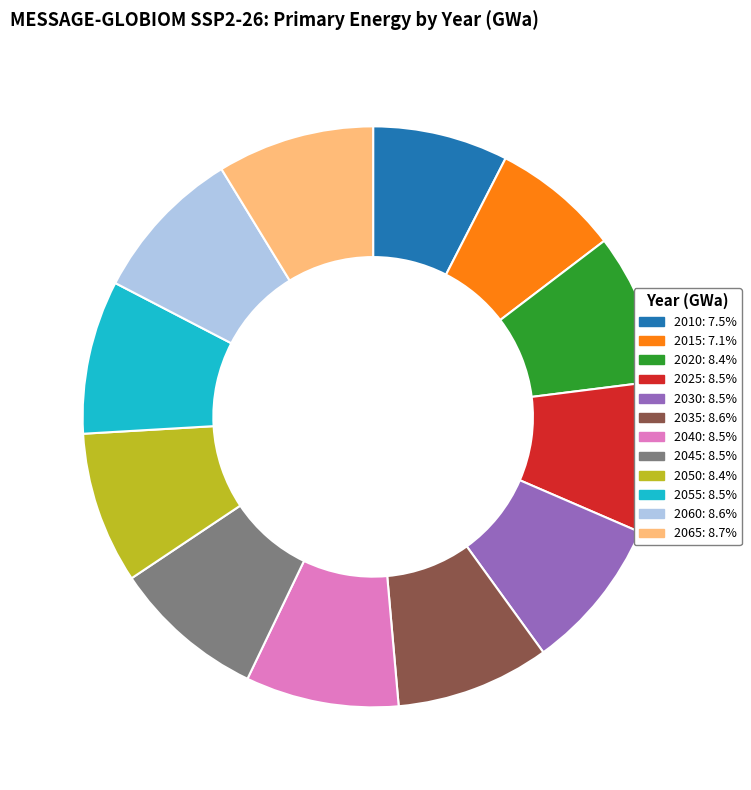

Combined, do 2040 and 2010 account for over 50%?

No